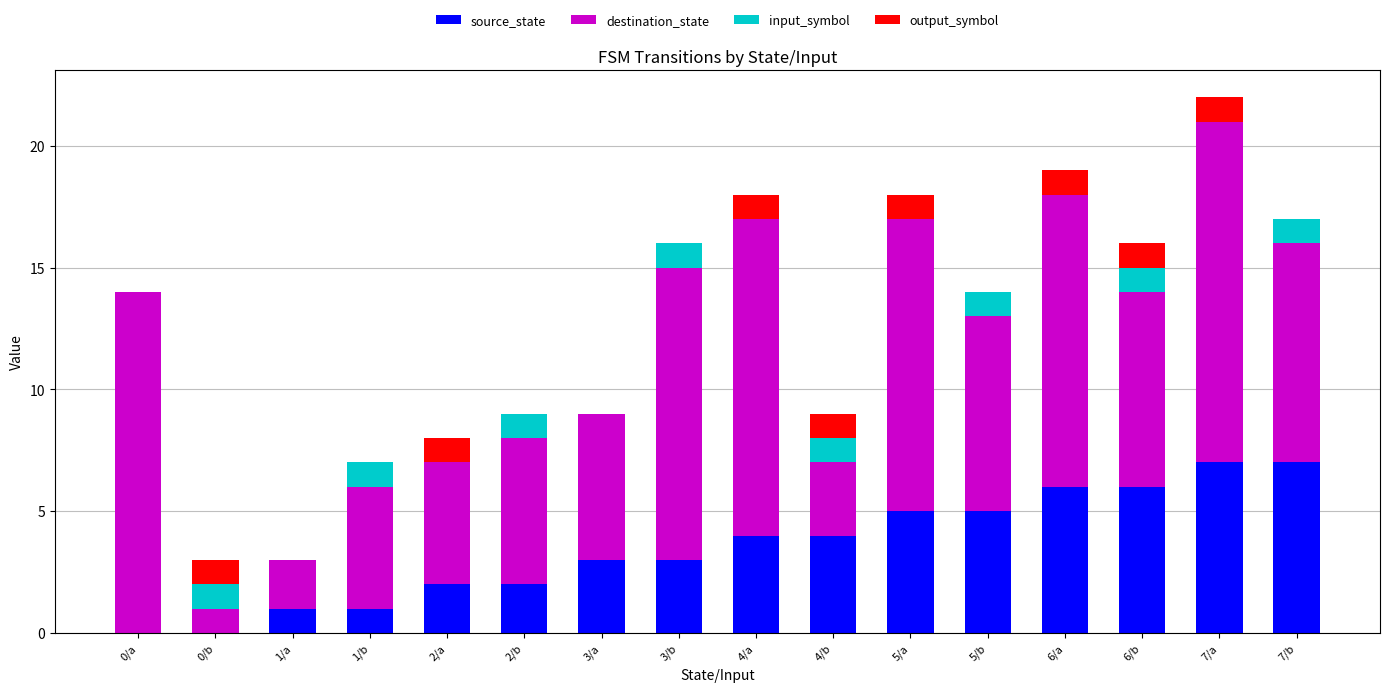

What is the difference between the source_state values at 3/a and 5/a?

2